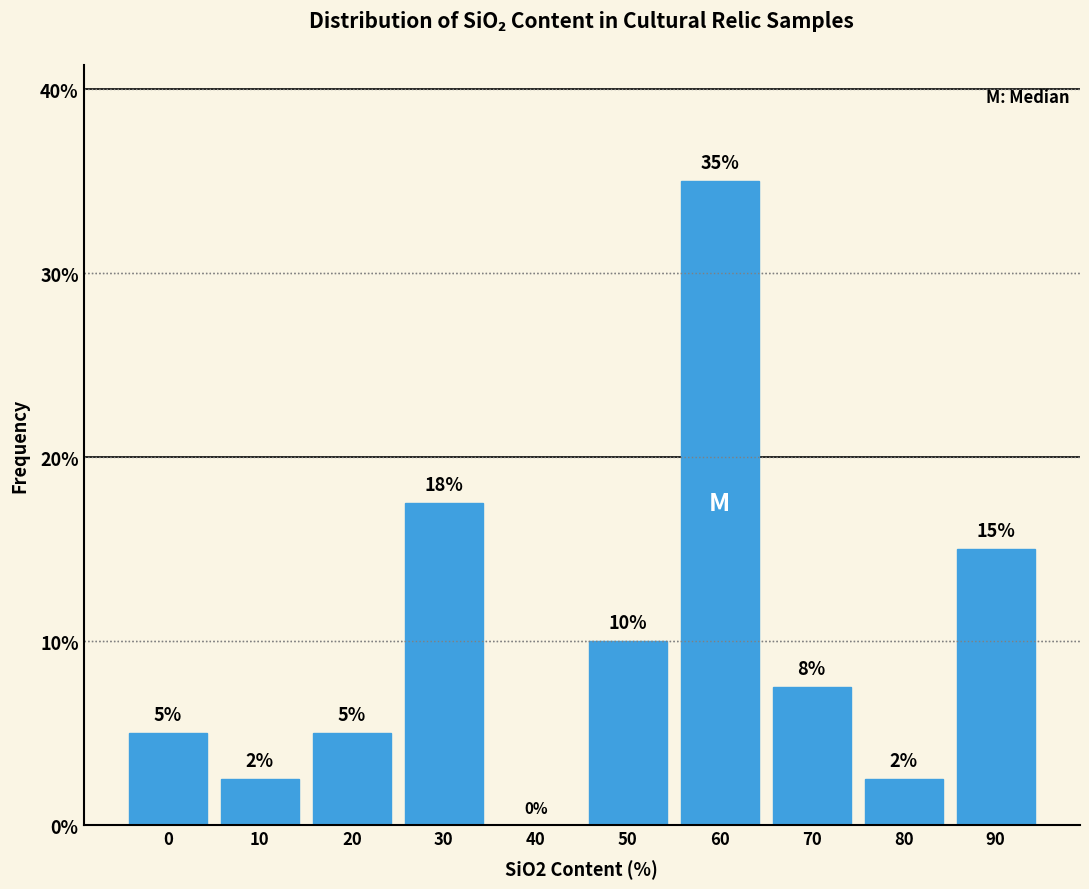

Between 30 and 10, which is larger?

30